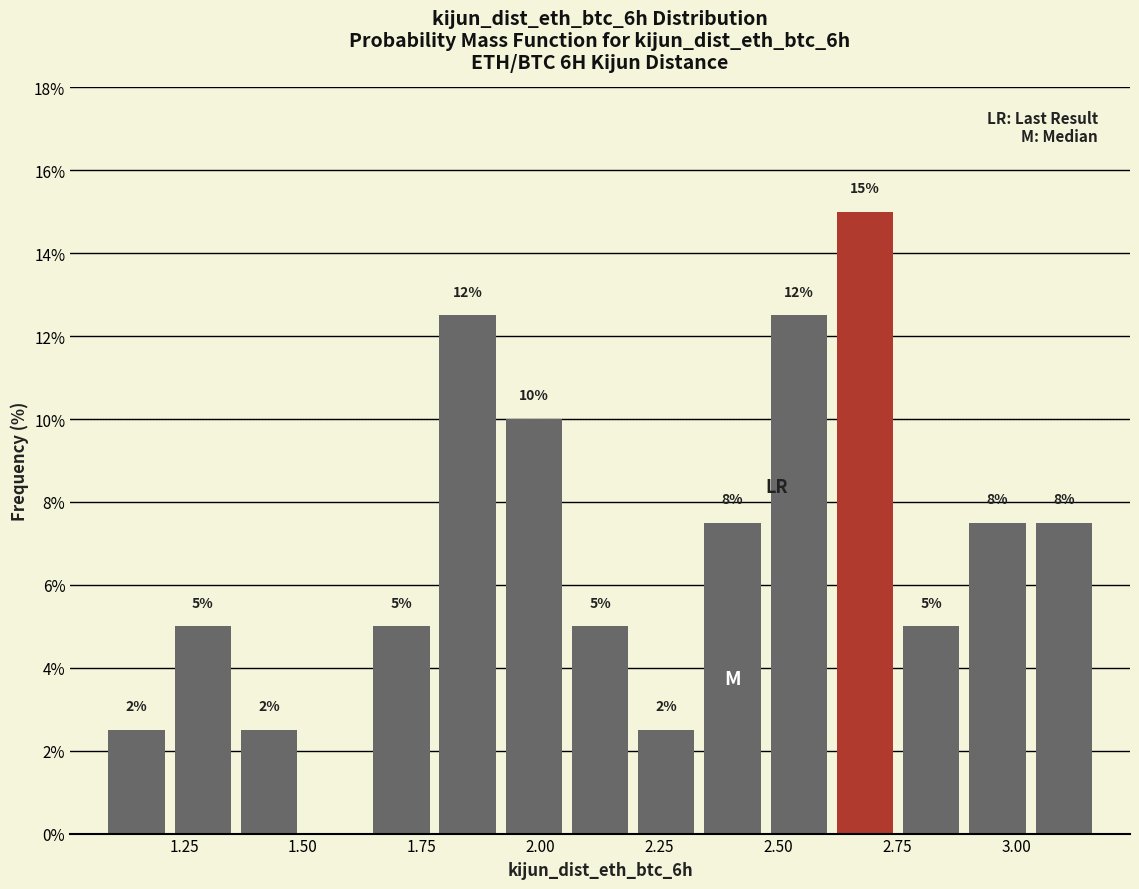

Read against the x-axis, roughly where is the centre of the tallest bar?

2.70